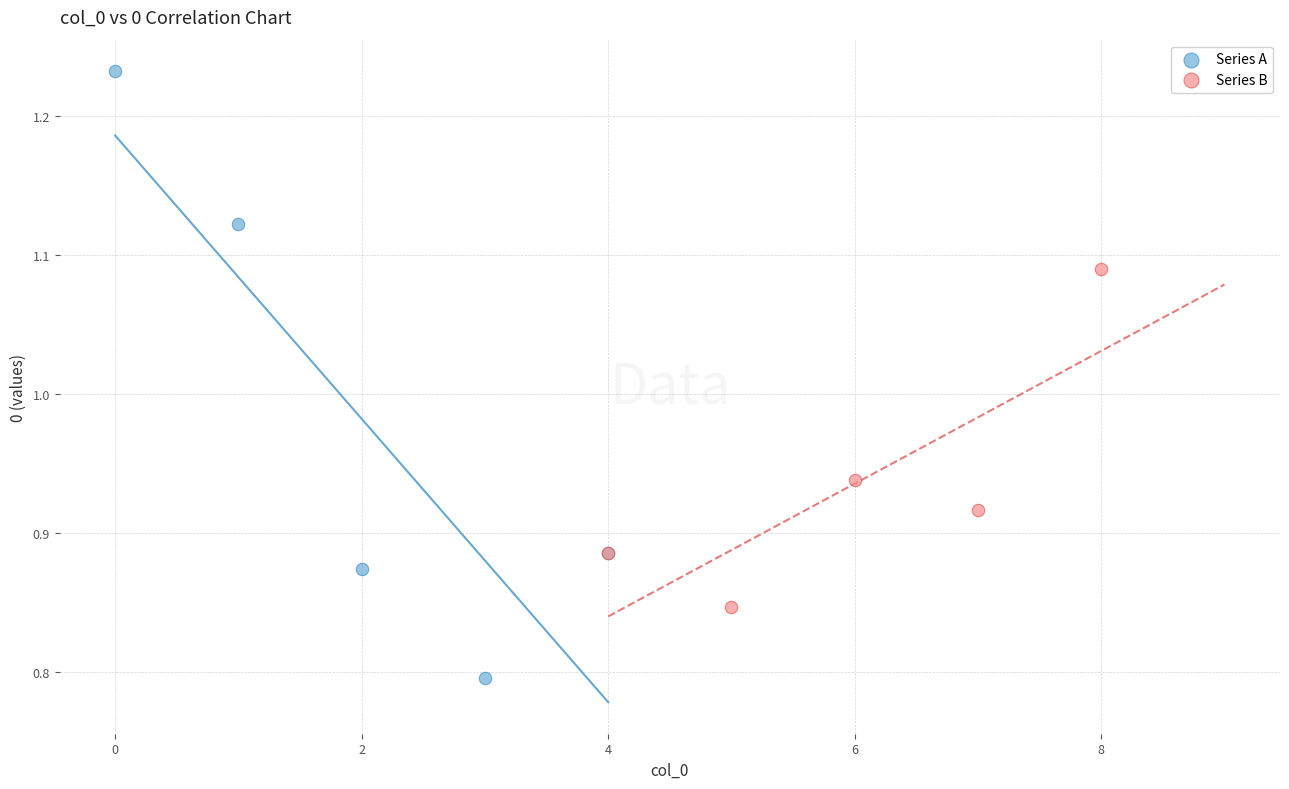

Which series has the largest Y range (max minus min)?

Series A